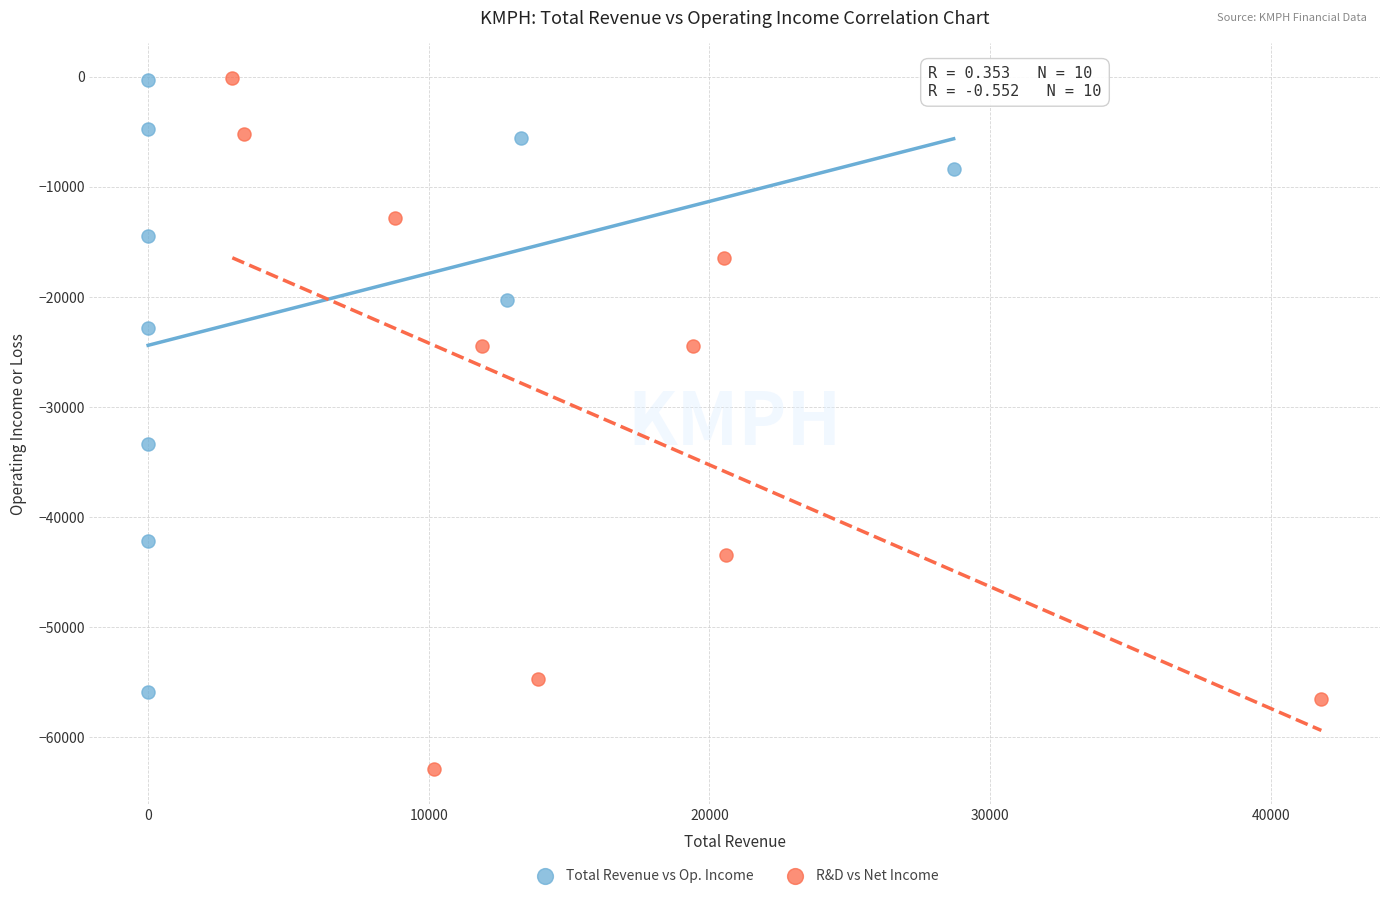

Which series has the widest spread of Y values?

R&D vs Net Income